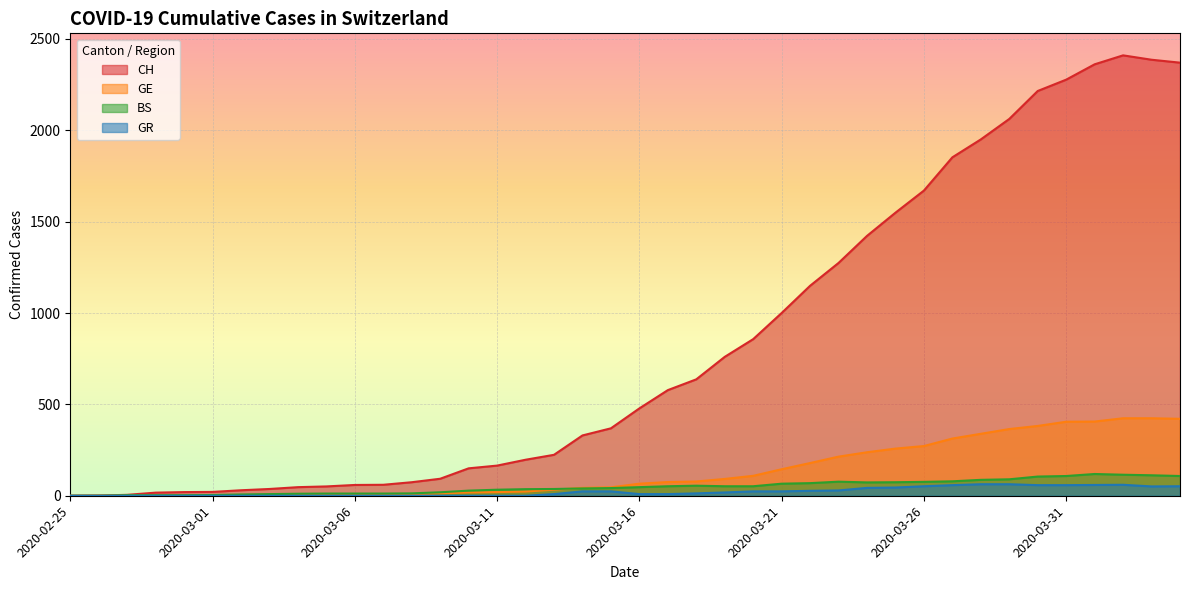

How many interior local valleys does the GR series have?

1